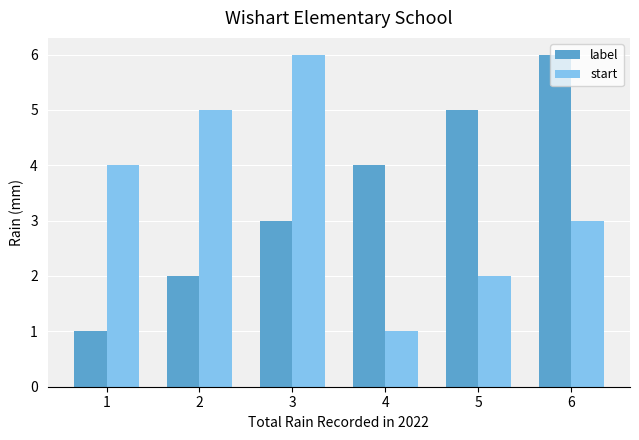

What is the difference between the maximum and minimum values in the start series?

5